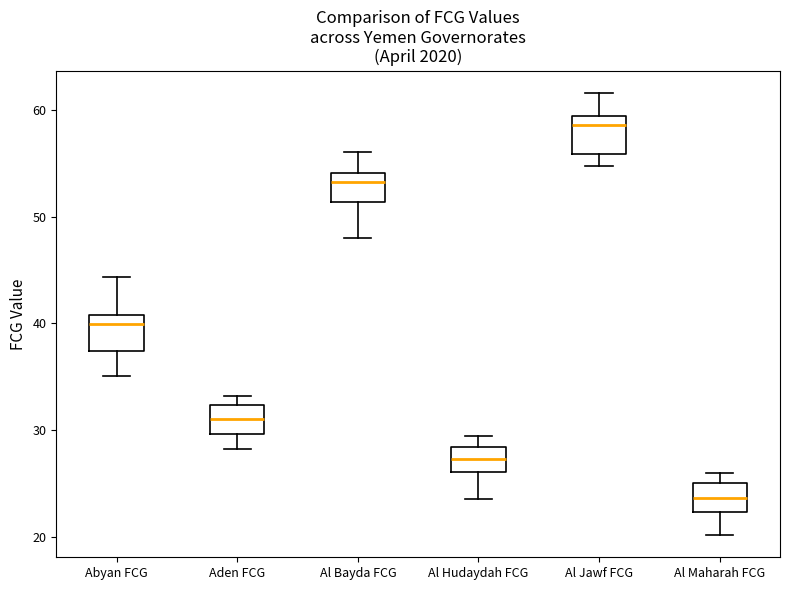

Where is the upper edge of the box for Al Bayda FCG on the y-axis? The values are not printed on the chart, so give them approximately, as read against the axis.

54